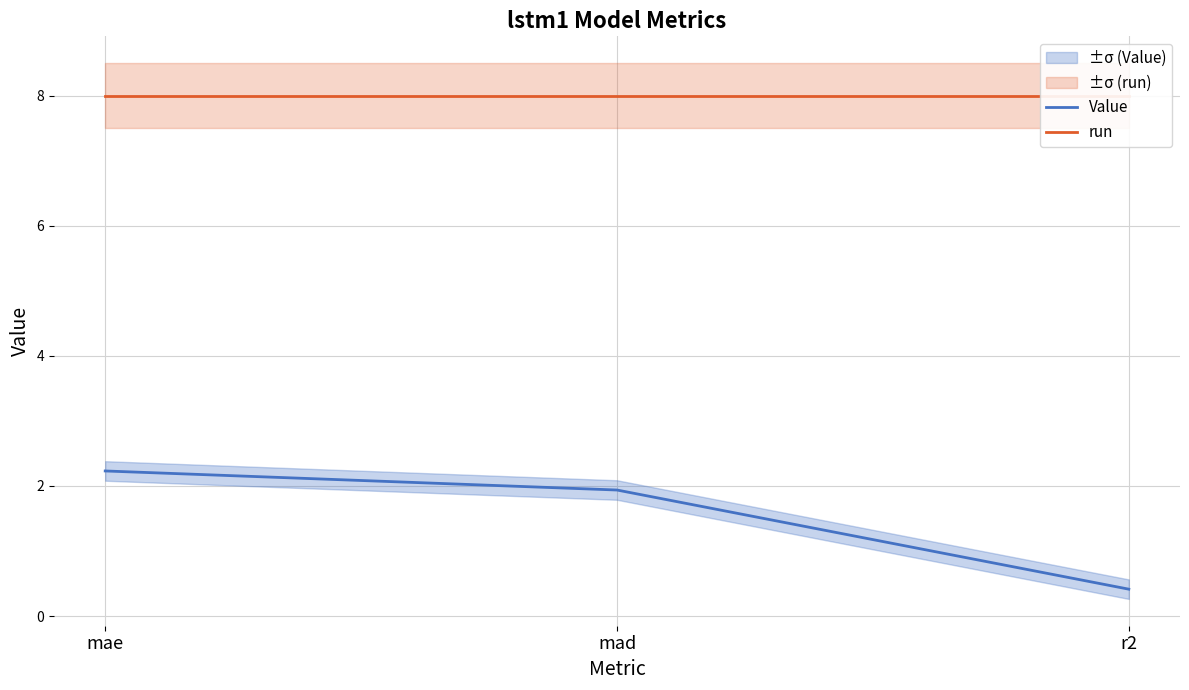

What are all the series names shown in the legend?

Value, run